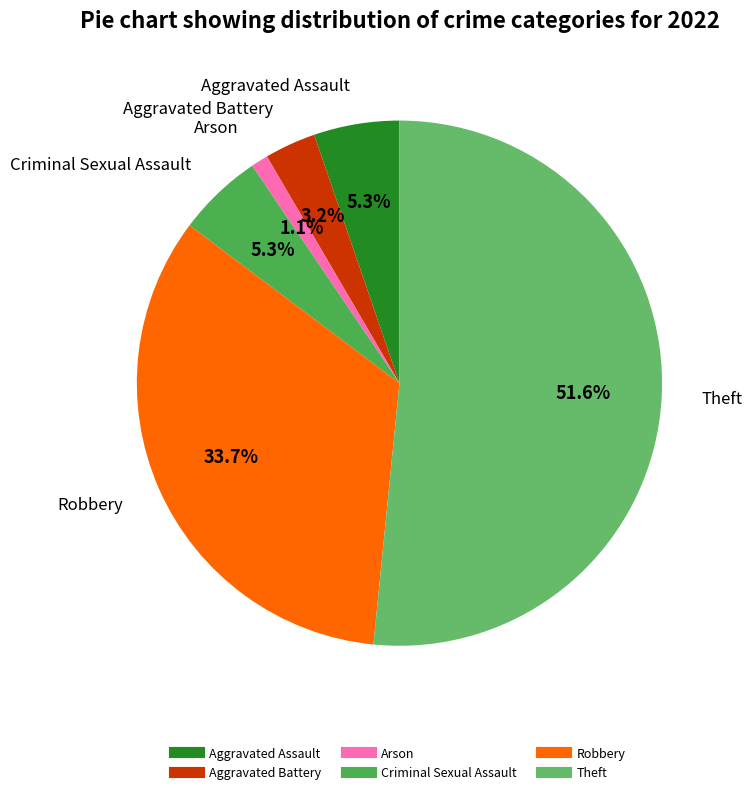

What is the largest slice in the pie chart?

Theft